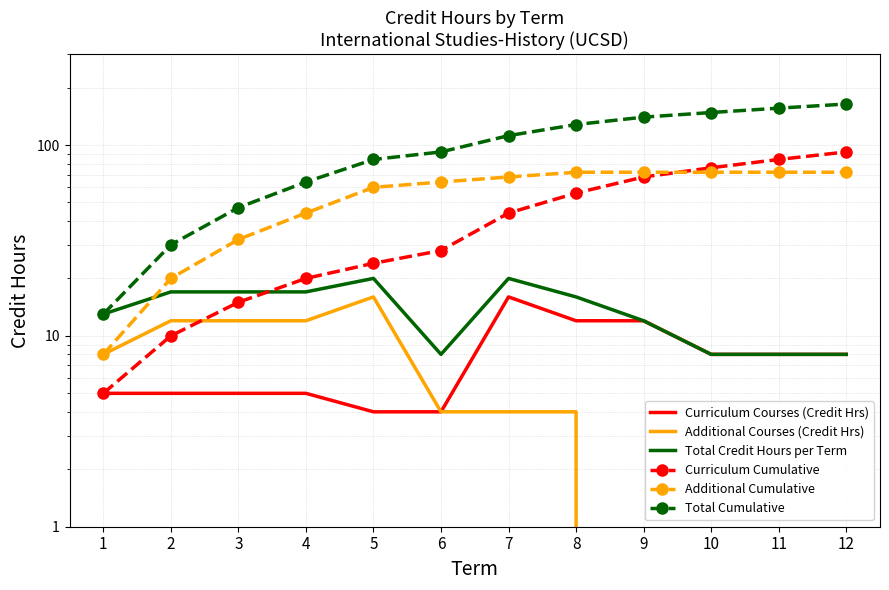

What is the lowest value of the Total Cumulative series?

13